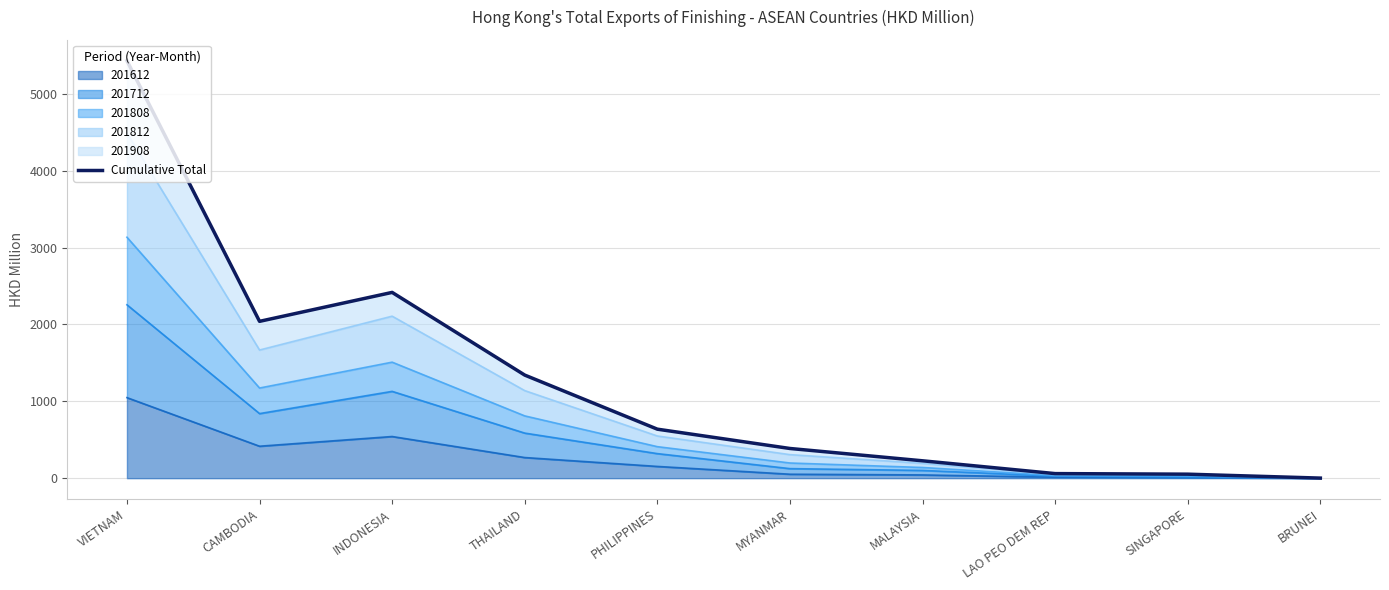

What is the difference between the second highest and second lowest values?

2365.4